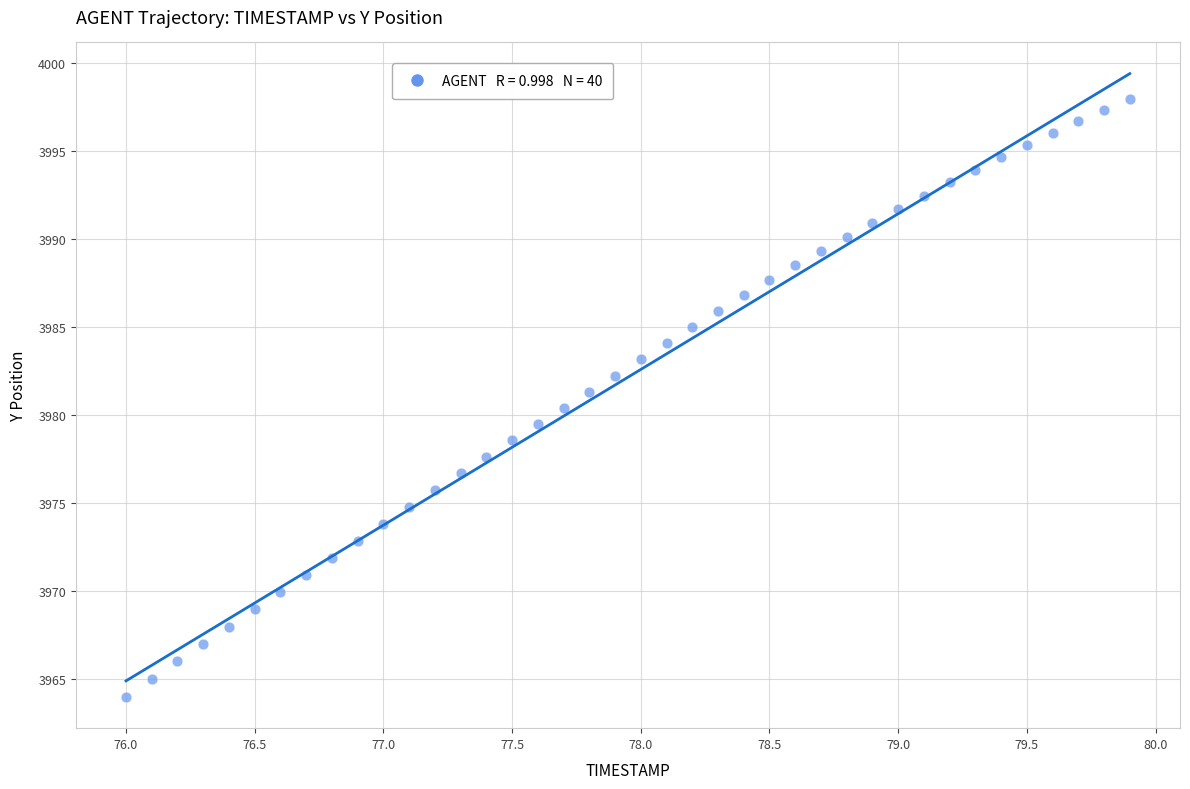

What is the range of X values (max minus min)?

3.9